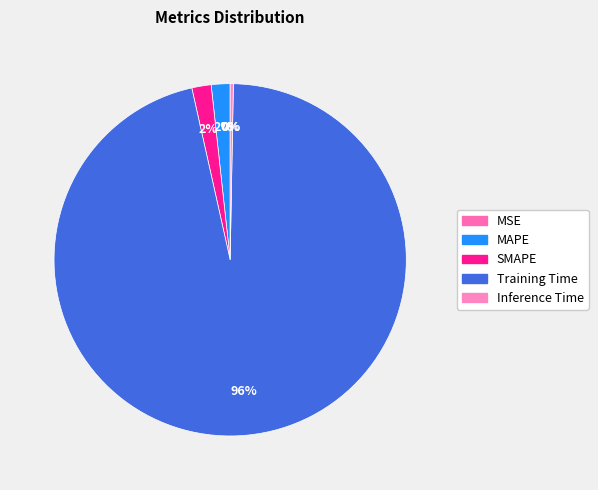

To the nearest percent, what percentage of the pie is Training Time?

96%